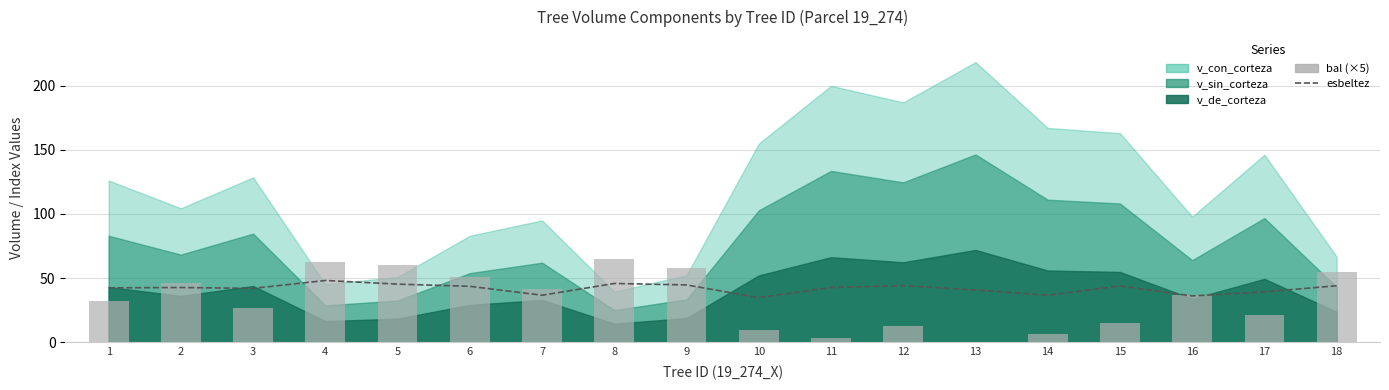

Are the bars horizontal?

No